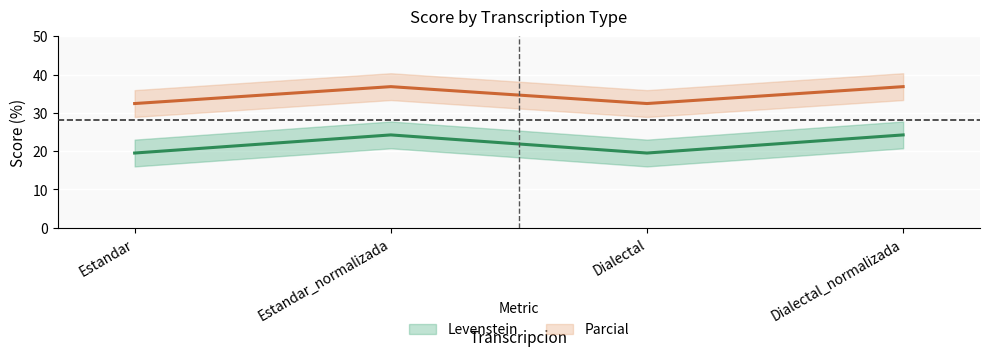

True or false: Levenstein and Parcial intersect in this chart.

False